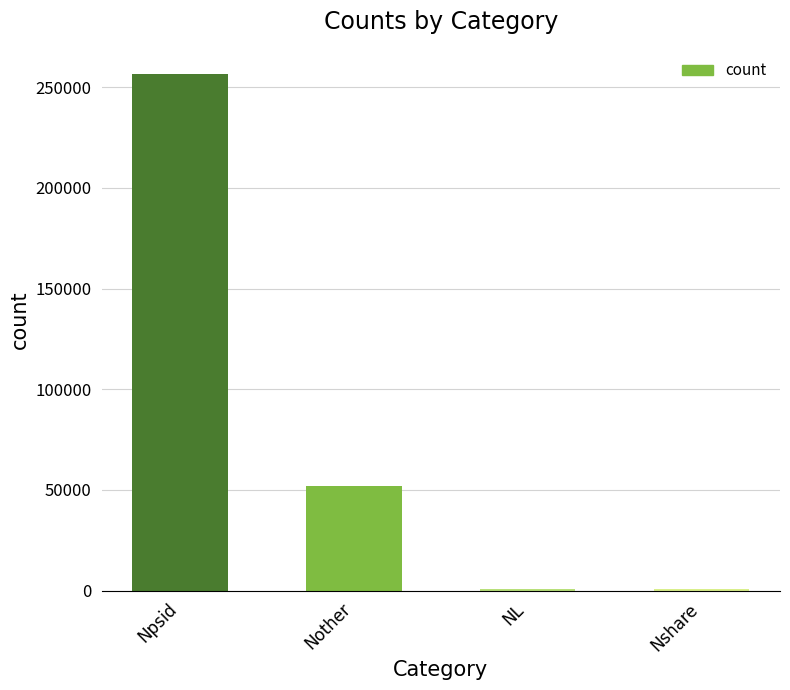

At which category does the chart reach its peak across all series?

Npsid